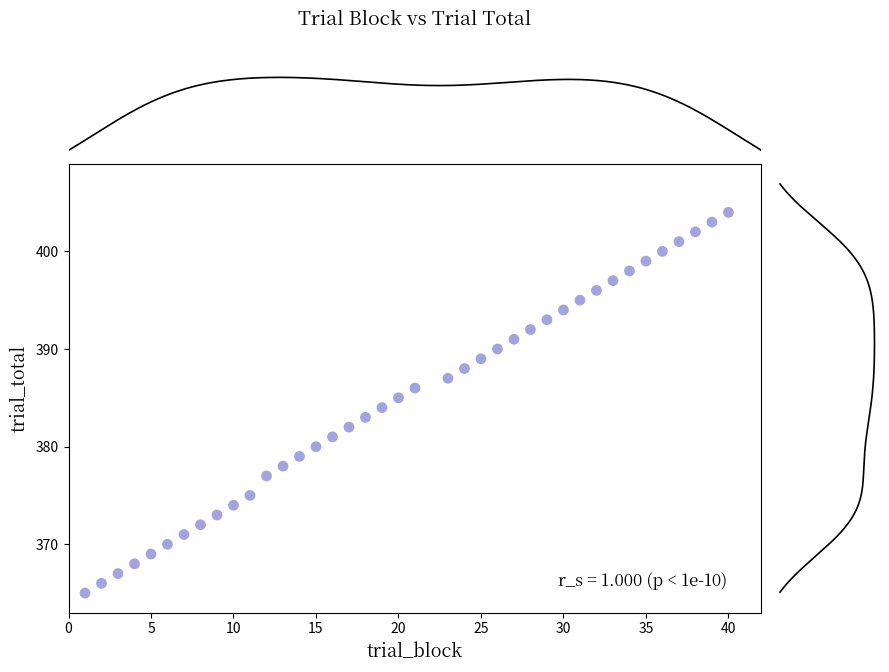

What is the range of X values (max minus min)?

39